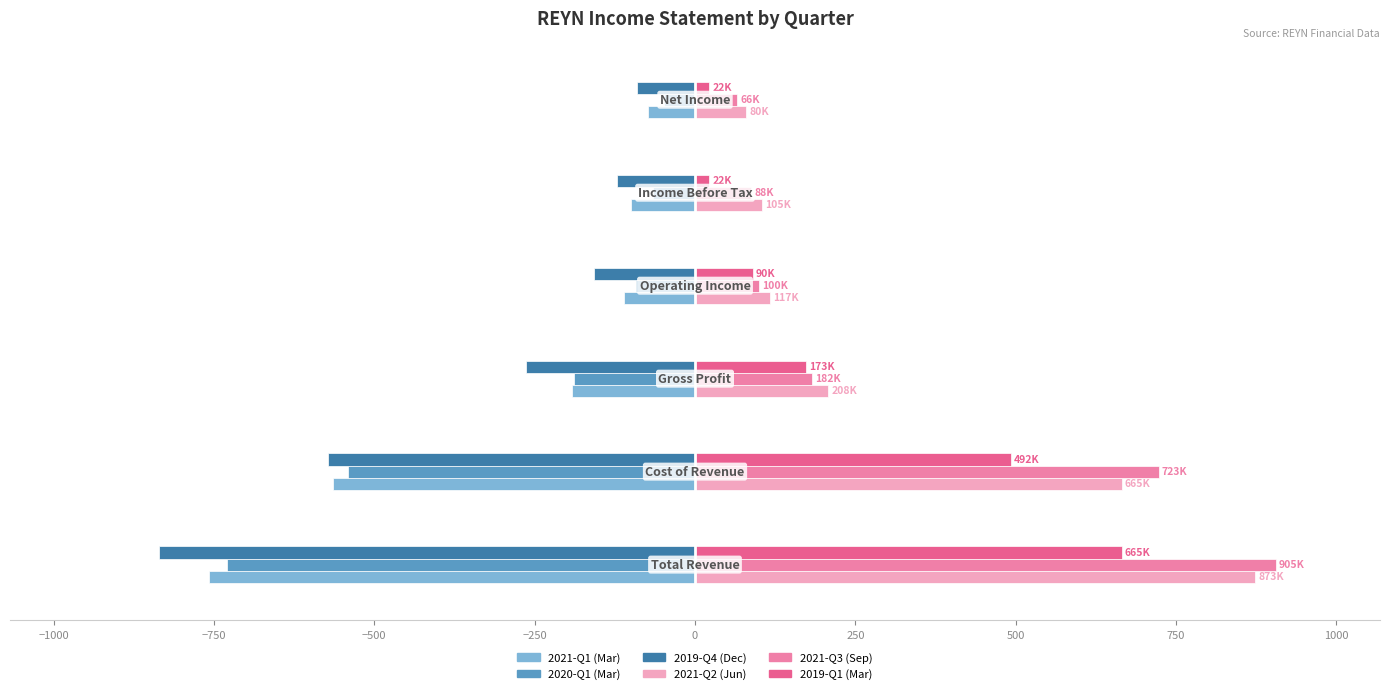

What is the maximum value shown in the chart?

905